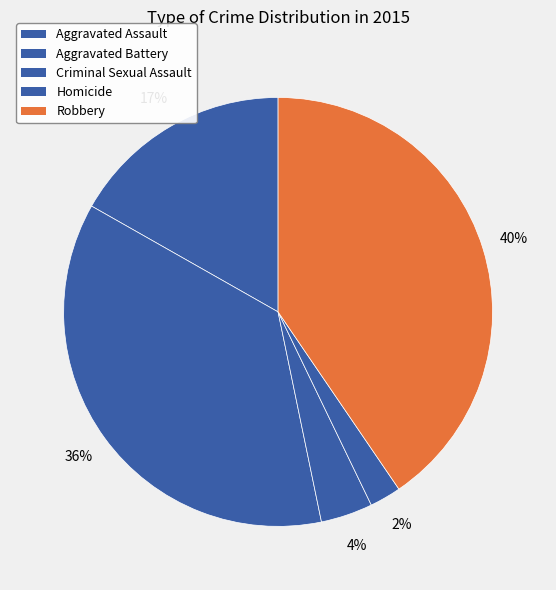

What is the largest slice in the pie chart?

Robbery